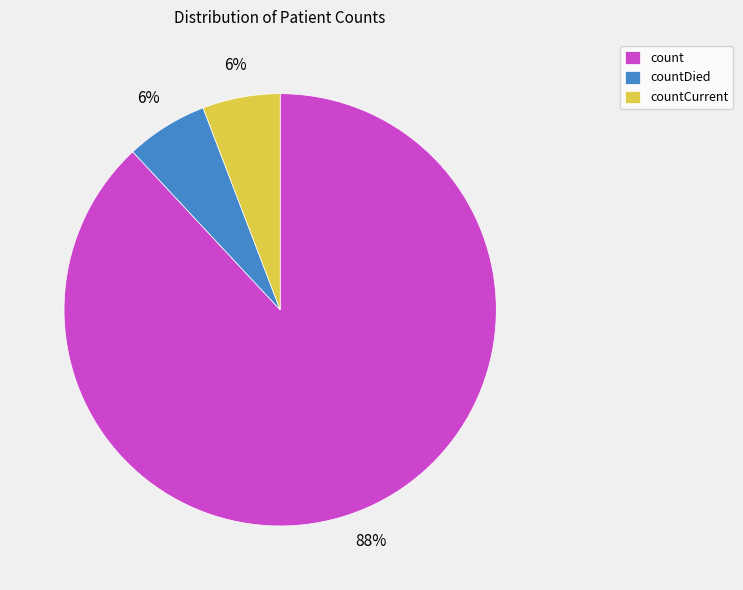

What is the largest slice in the pie chart?

count